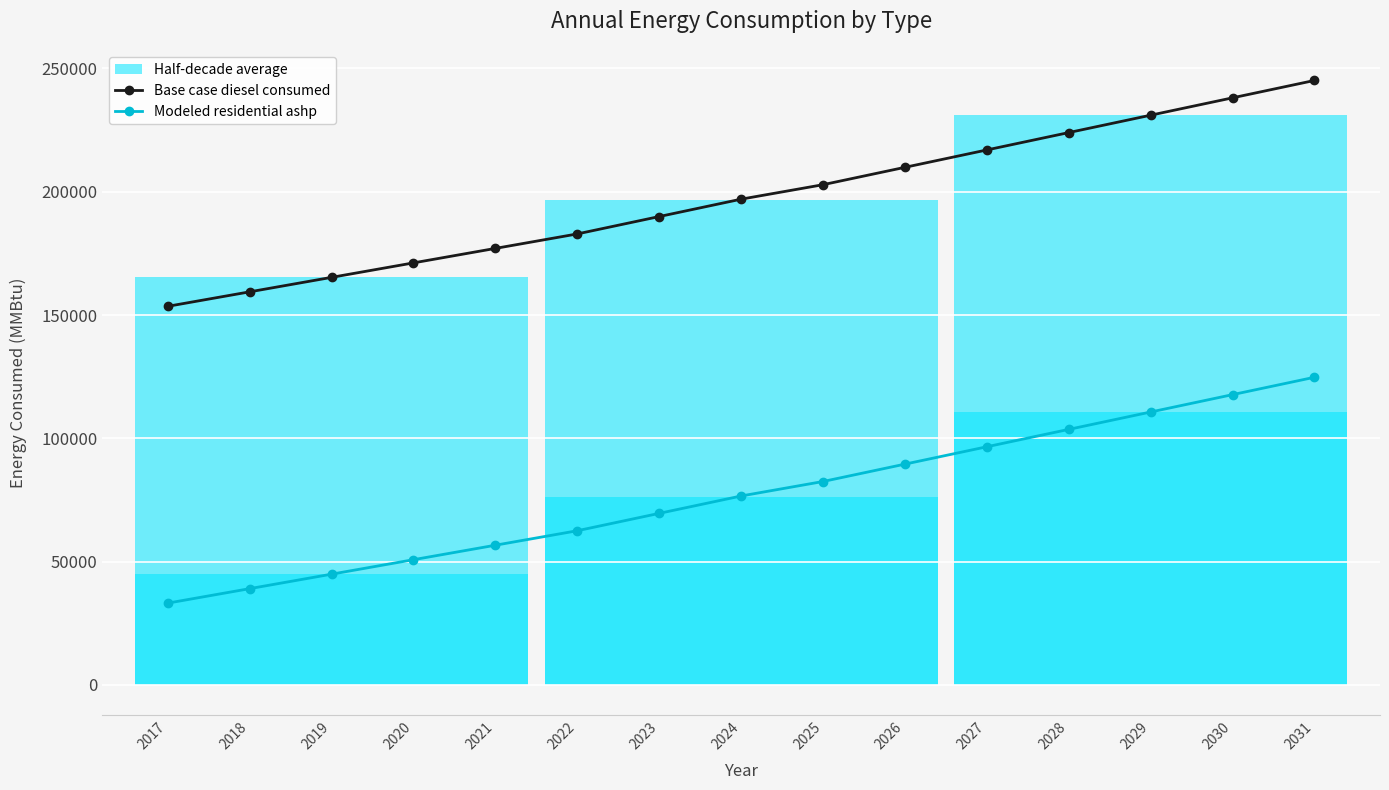

Read the Modeled residential ashp value at 2018.

39057.0